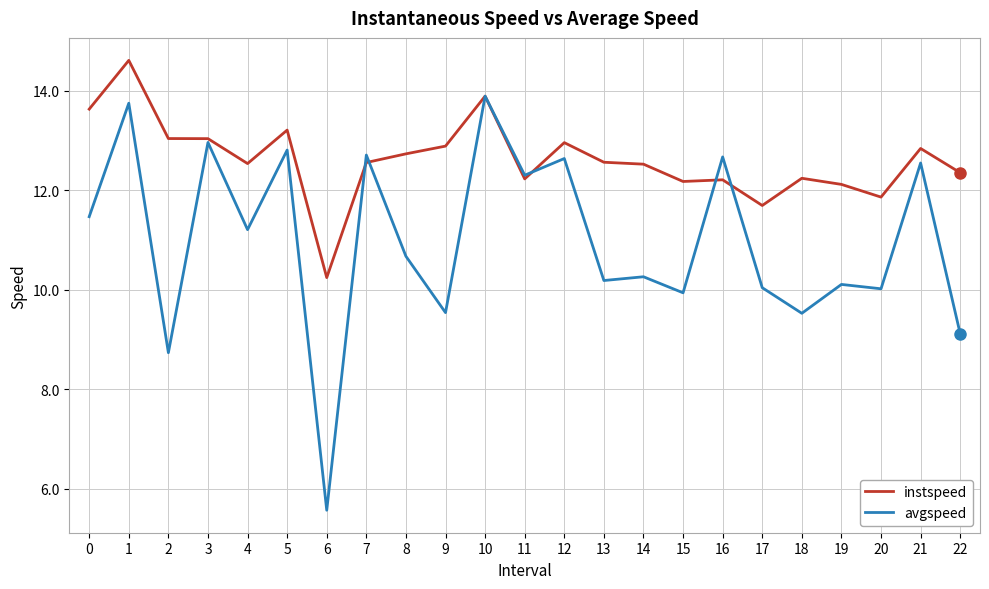

Which series has the widest spread of values?

avgspeed